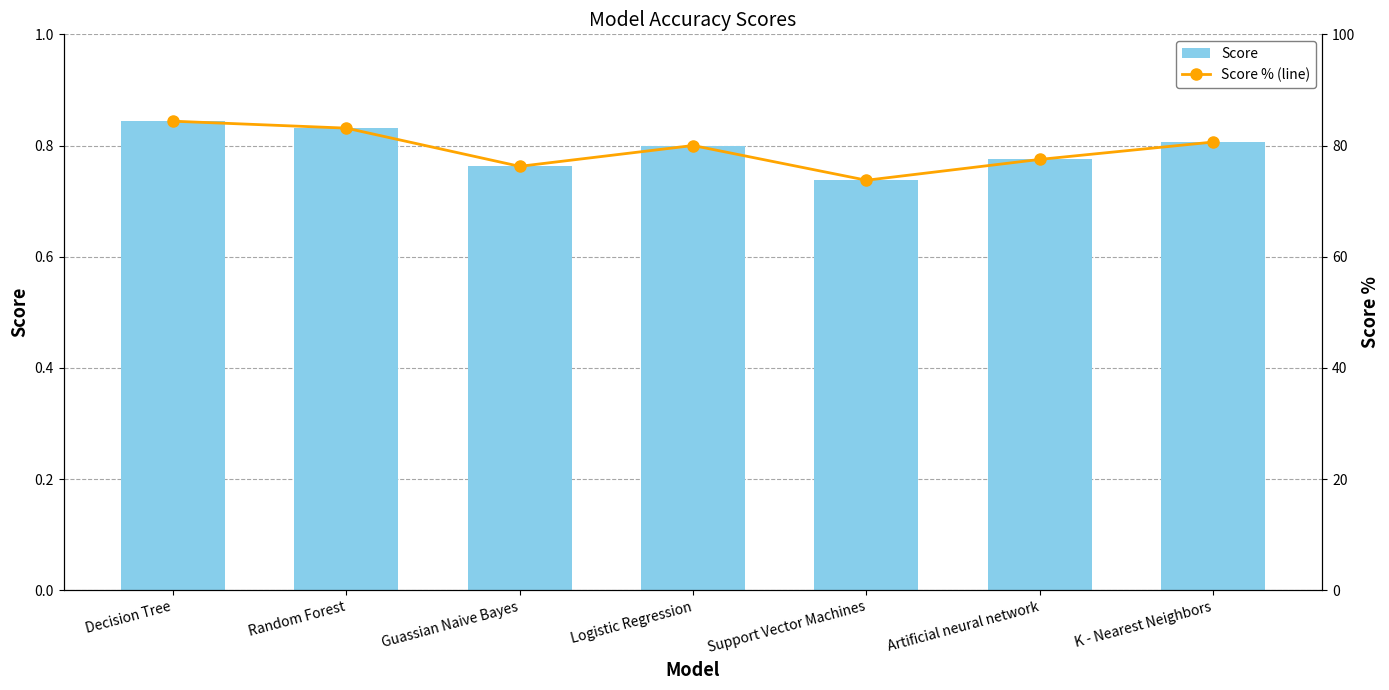

How many data points does each series have?

7